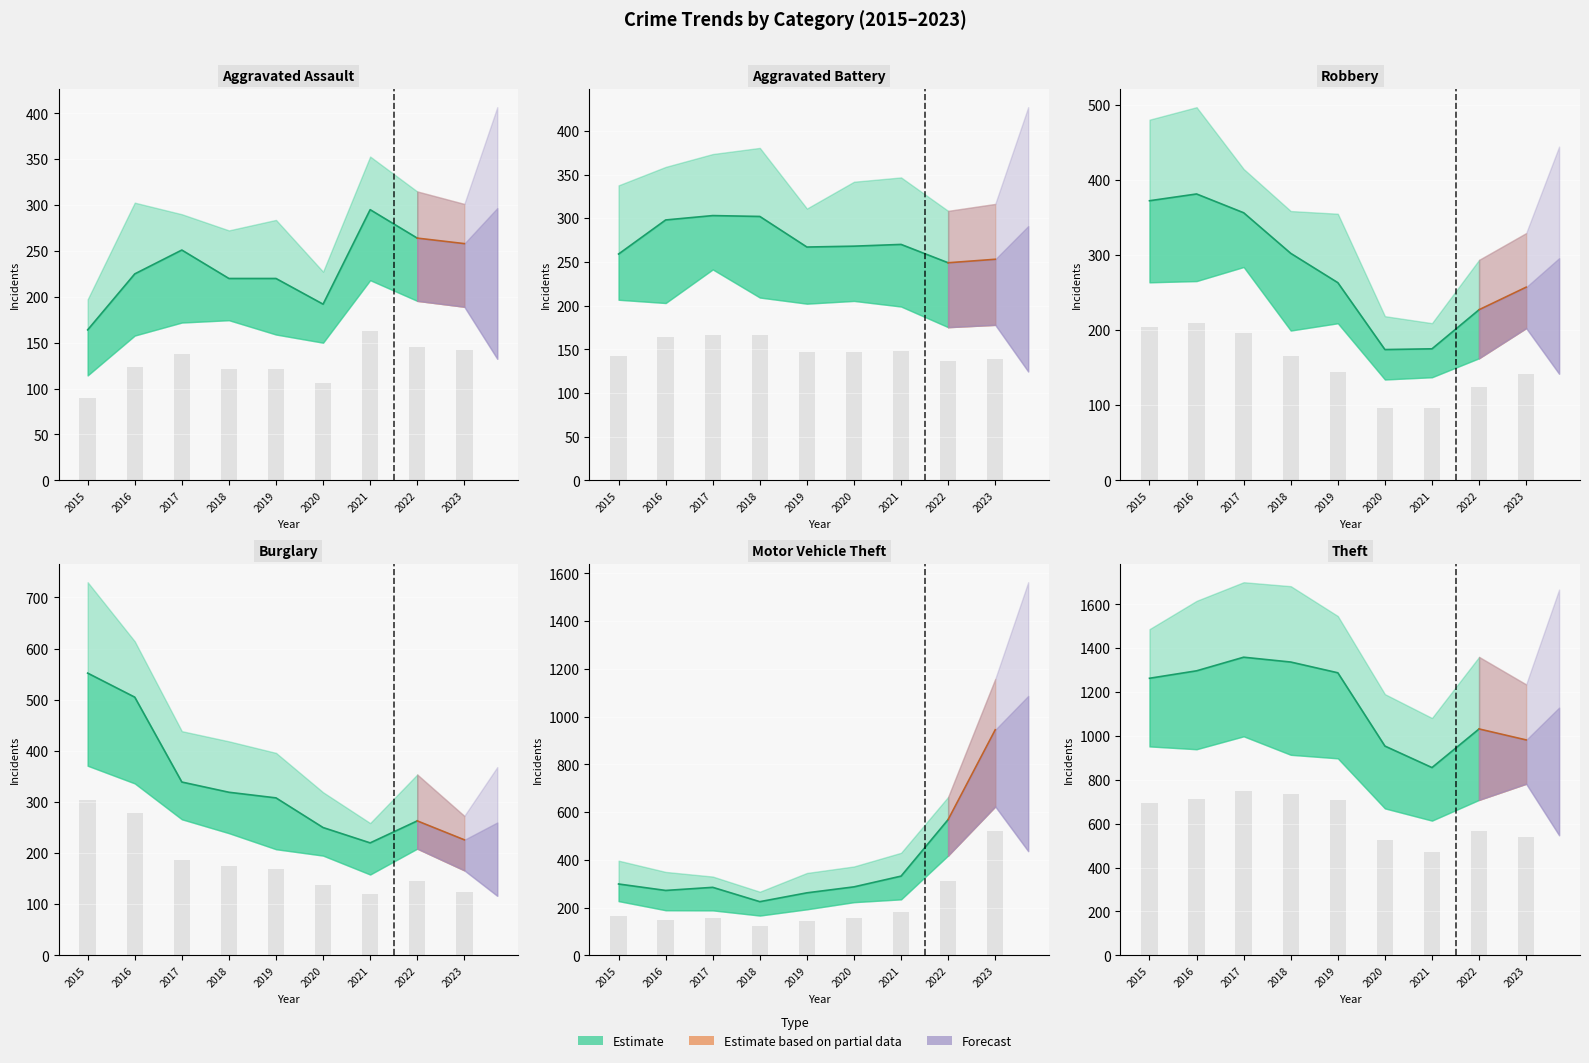

Does the chart contain any negative values?

No